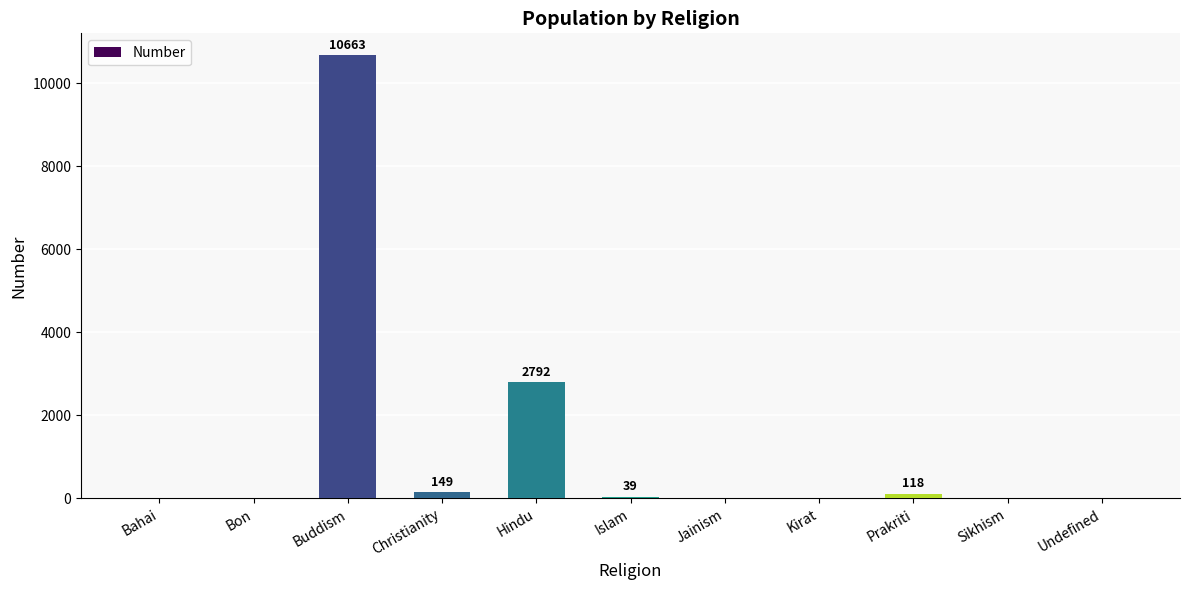

What is the sum of all values?

13761